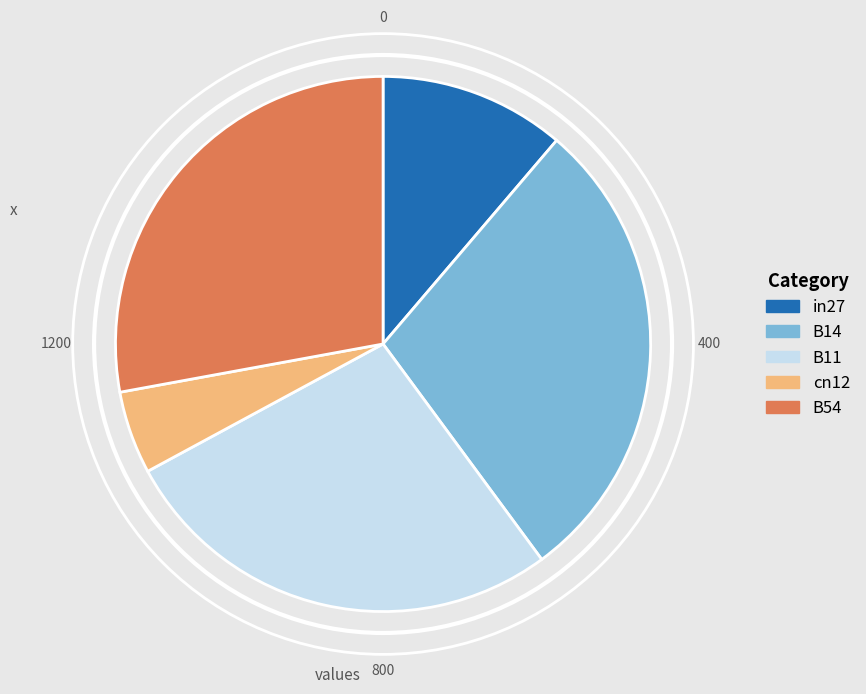

Does cn12 account for over 50% of the chart?

No